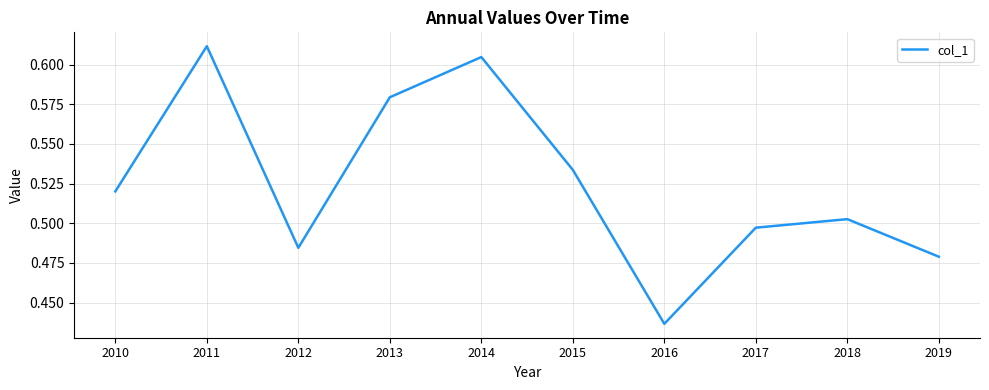

What is the sum of all values?

5.2